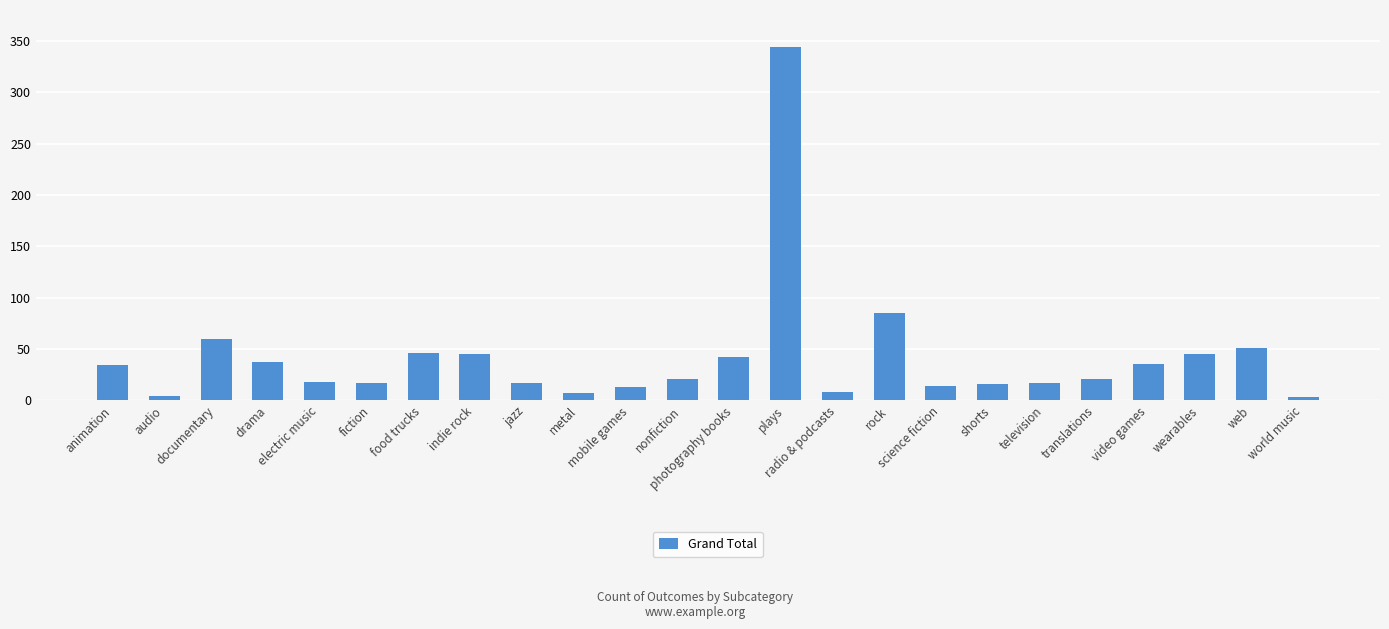

Approximately how many times larger is the value at video games compared to drama?

0.9